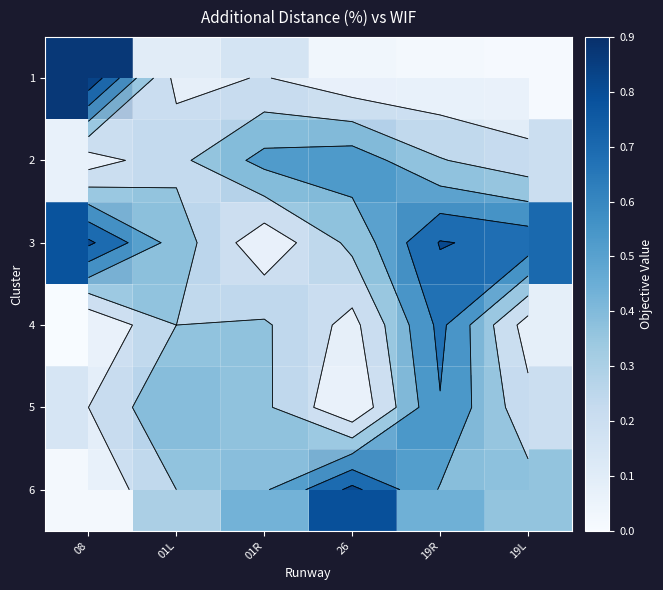

Between 19R and 26, which is larger?

26